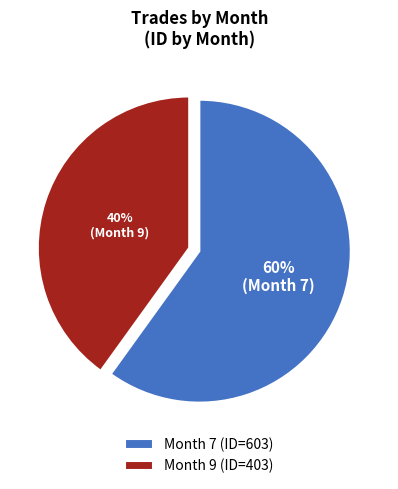

To the nearest percent, what percentage of the pie is Month 7 (ID=603)?

60%